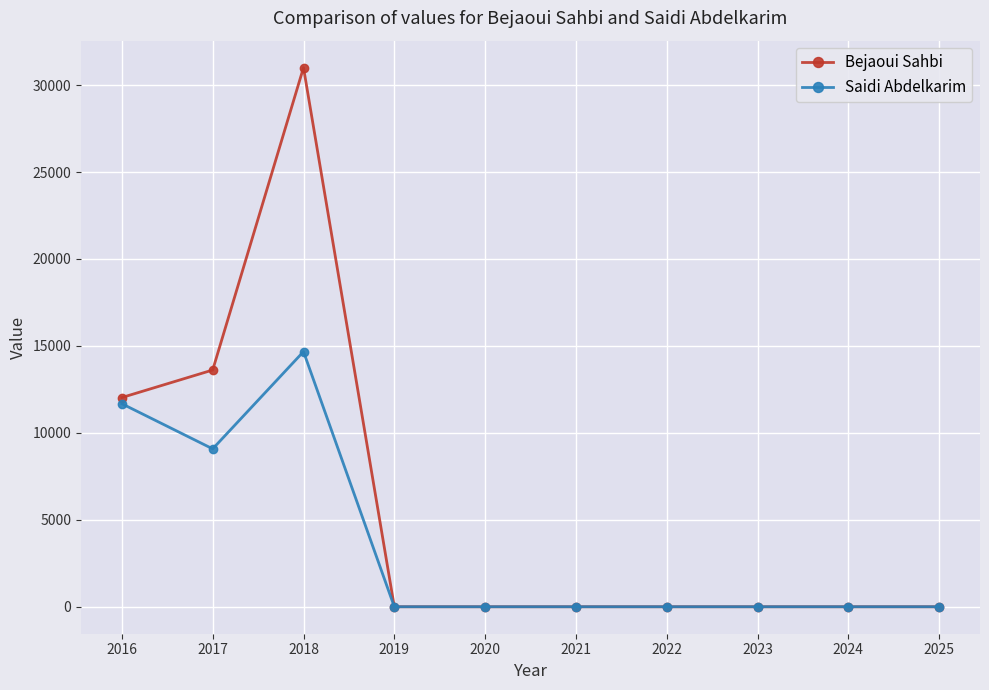

What is the value of the Saidi Abdelkarim point at the 2nd from the left?

9081.0